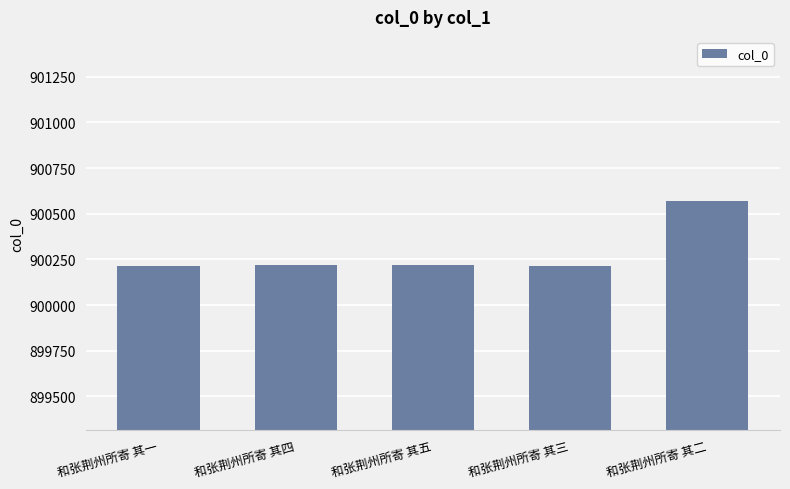

What is the difference between the maximum and second lowest values?

351